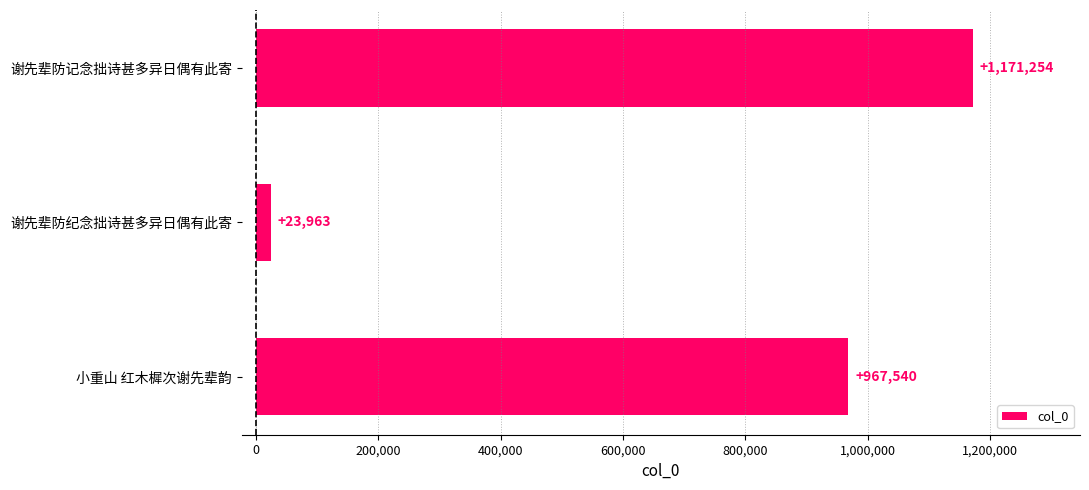

What is the label of the 2nd bar from the top?

谢先辈防纪念拙诗甚多异日偶有此寄